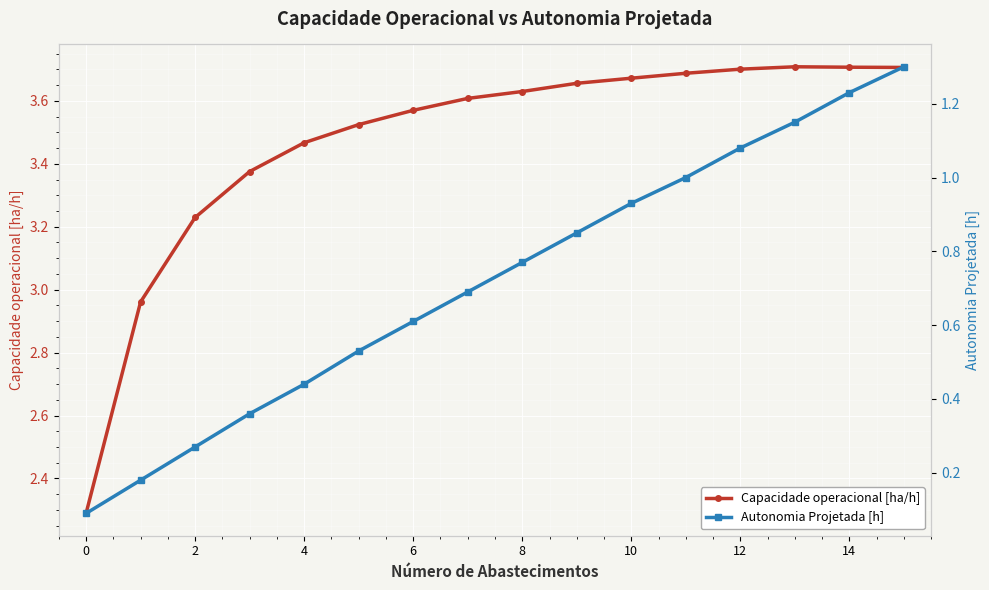

What is the difference between the second highest and minimum values in the Capacidade operacional [ha/h] series?

1.4